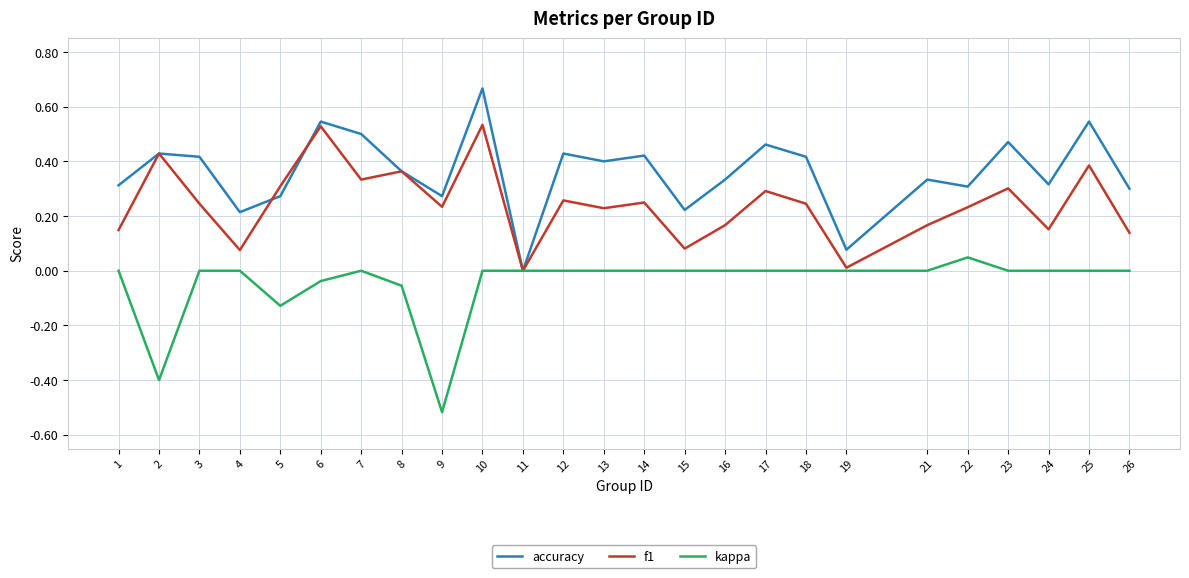

How many interior local valleys does the f1 series have?

8